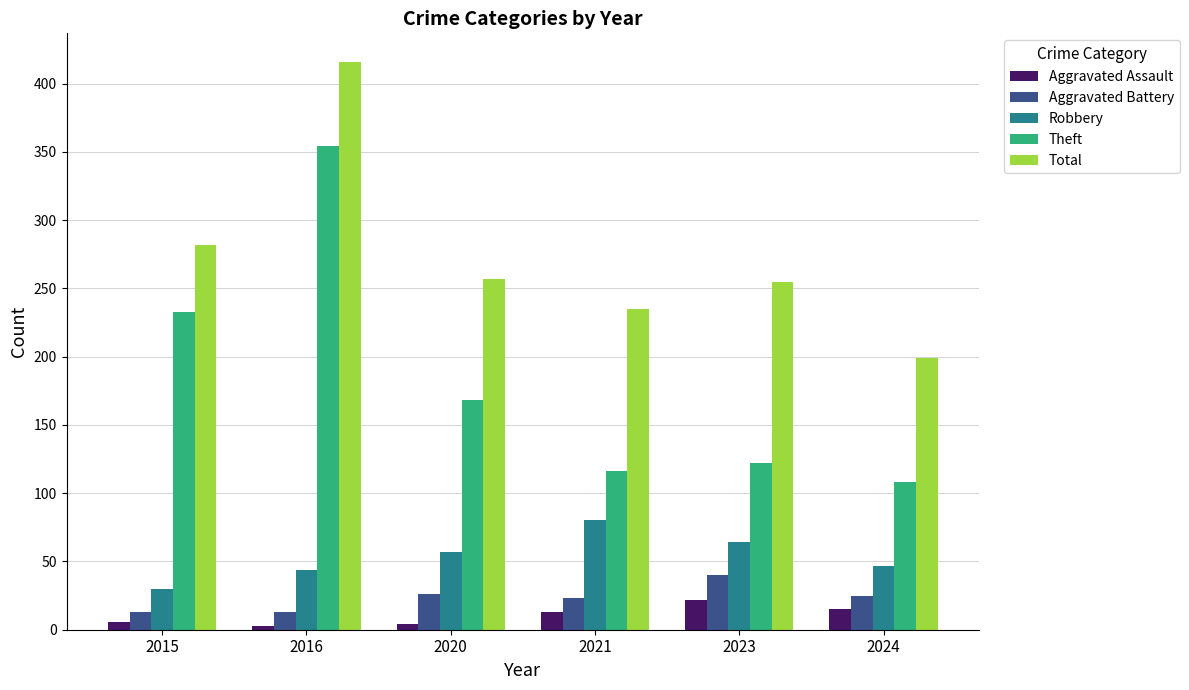

Rank the series by their maximum value, from lowest to highest.

Aggravated Assault, Aggravated Battery, Robbery, Theft, Total